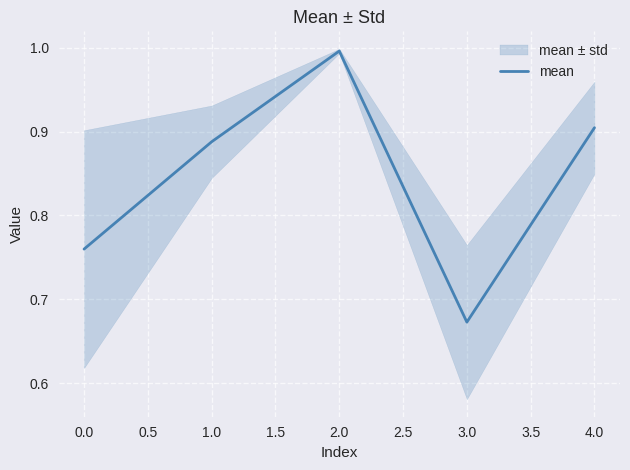

What is the difference between the maximum and second lowest values?

0.2